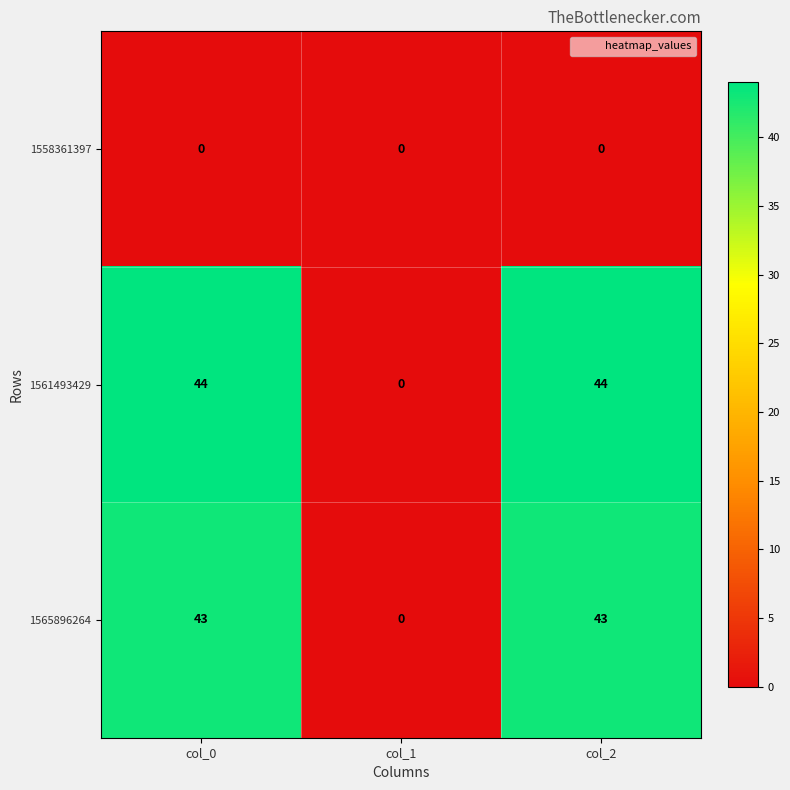

Is it true that 1565896264 equals 75 at col_0?

False